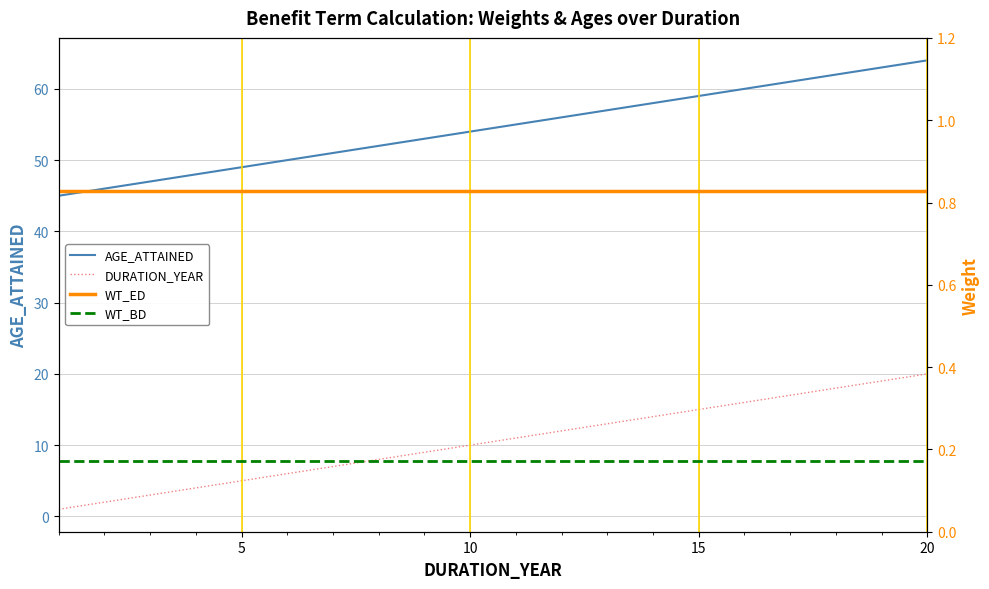

True or false: AGE_ATTAINED and WT_ED cross at least once.

False